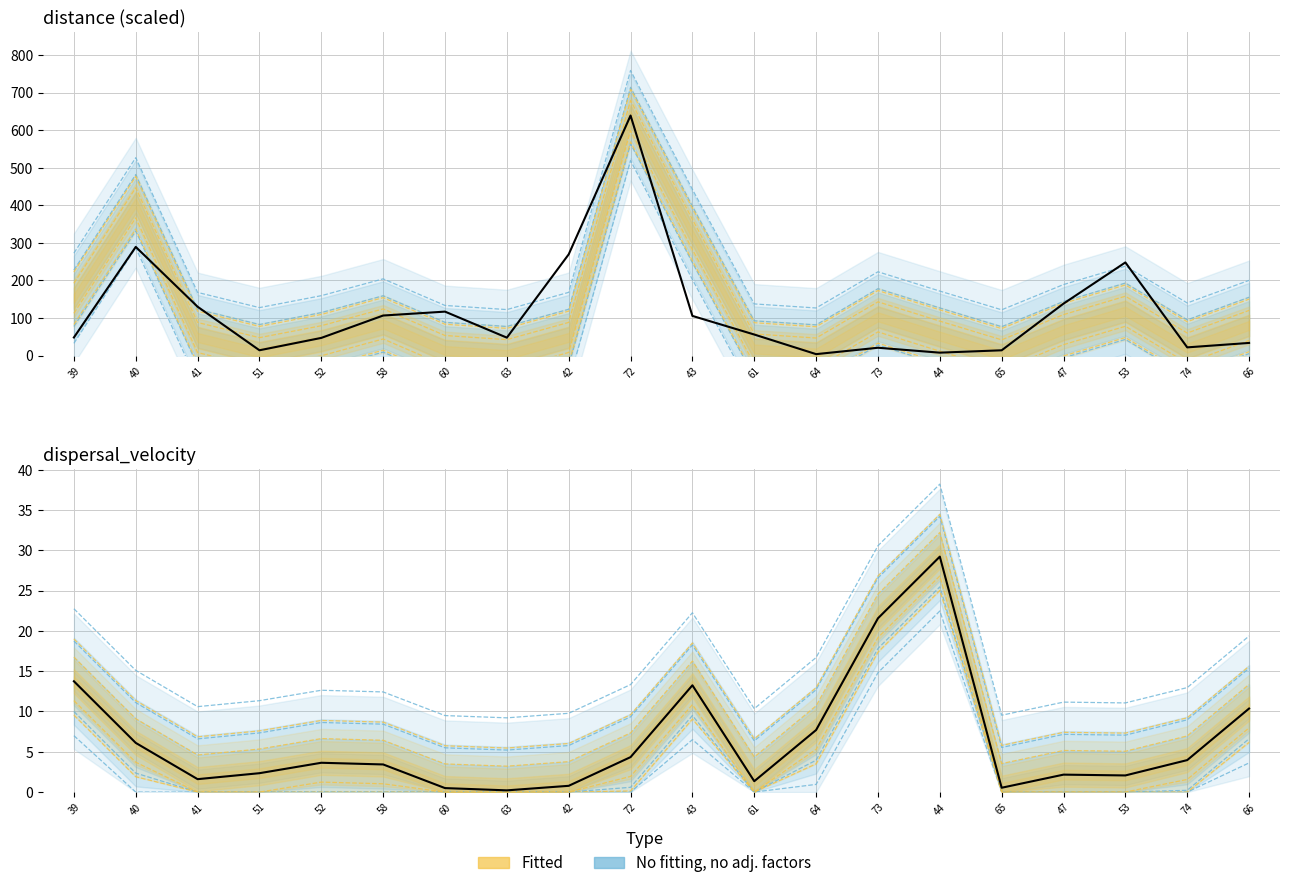

What is the average value of the distance series?

186.5